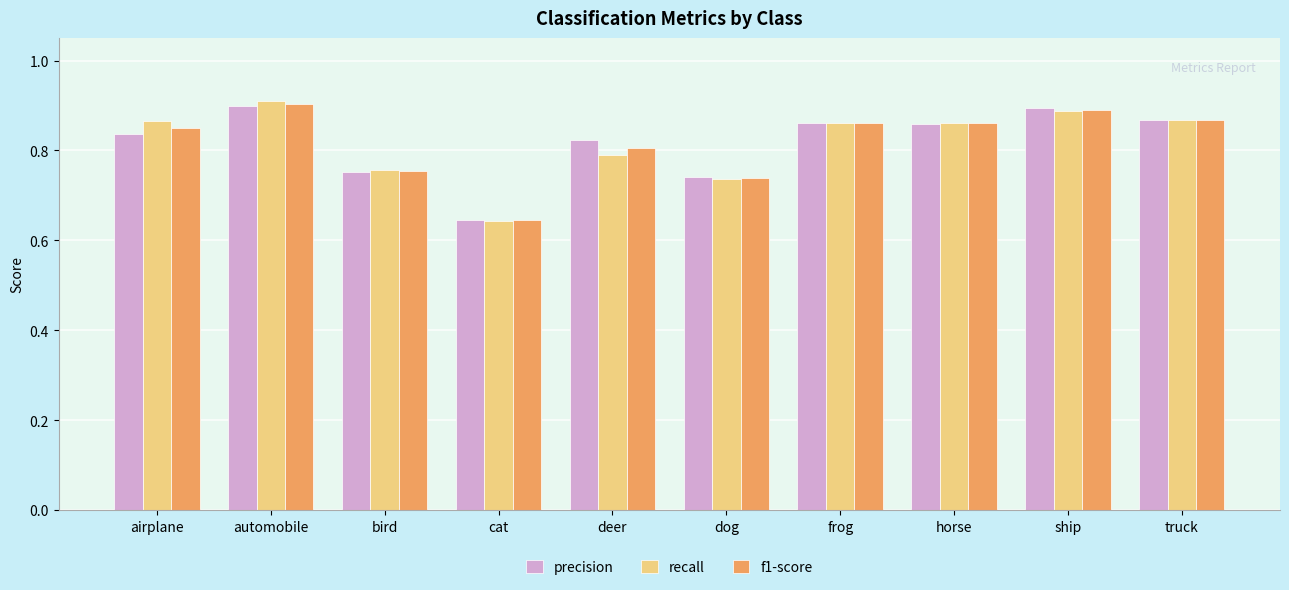

At which category is the sum across all series the highest?

automobile